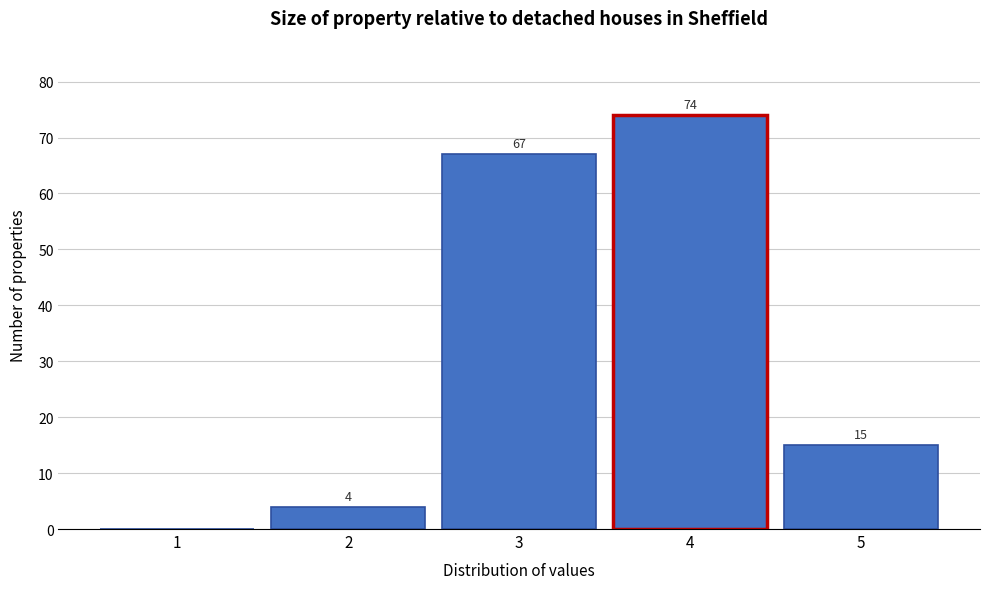

Which range on the x-axis has the tallest bar?

3.5 to 4.5